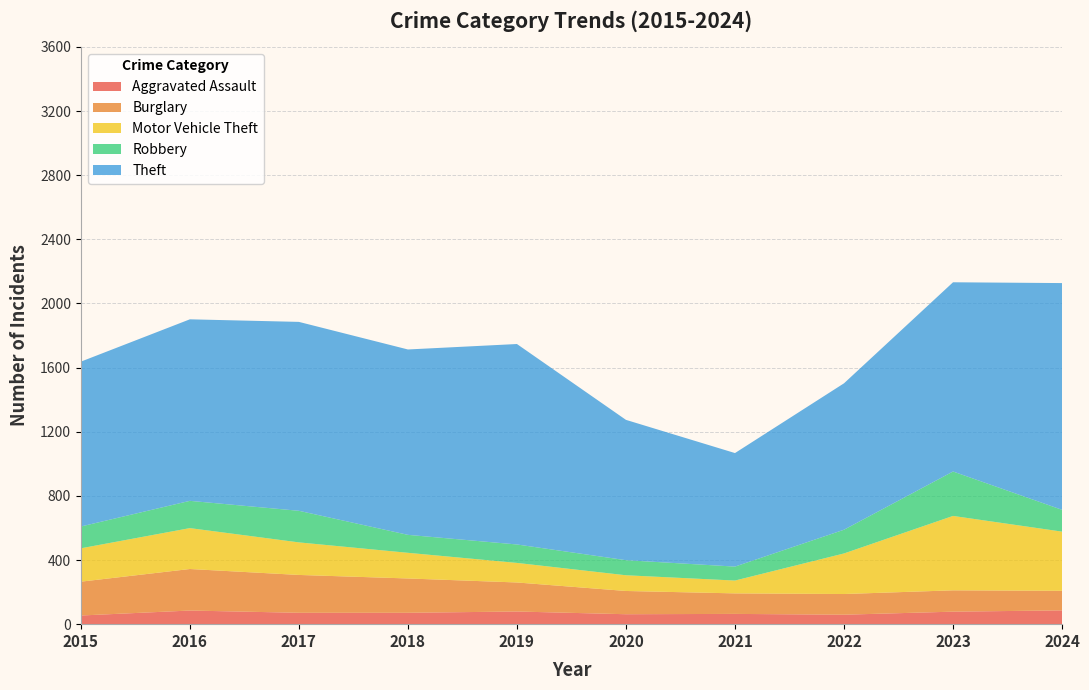

Reading left to right, transcribe all the data shown in this chart.

Aggravated Assault: 54	85	71	71	79	62	64	59	78	86
Burglary: 211	259	236	214	181	145	128	129	133	122
Motor Vehicle Theft: 208	255	203	160	122	98	80	253	464	369
Robbery: 136	170	197	112	115	94	87	148	277	136
Theft: 1028	1132	1178	1156	1250	875	708	913	1180	1414